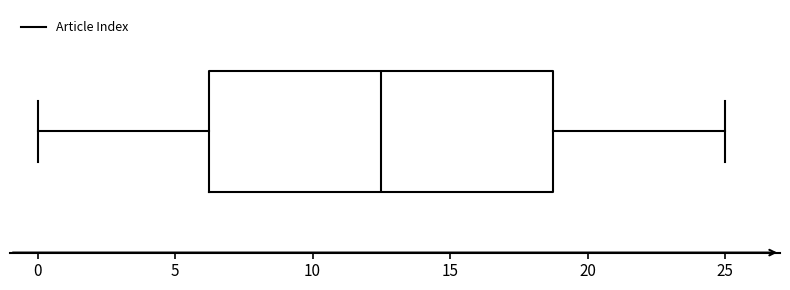

Transcribe this box plot: give where the median line is, the range the box spans, and where the two whiskers end, as read against the x-axis. The values are not printed on the chart, so give them approximately, as read against the axis.

median 12.5, box 6.5 to 19.0, whiskers 0.0 to 25.0